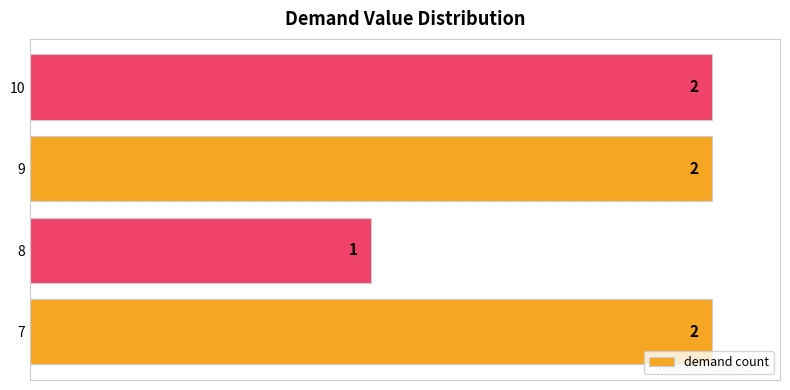

How many bars are there in total?

4